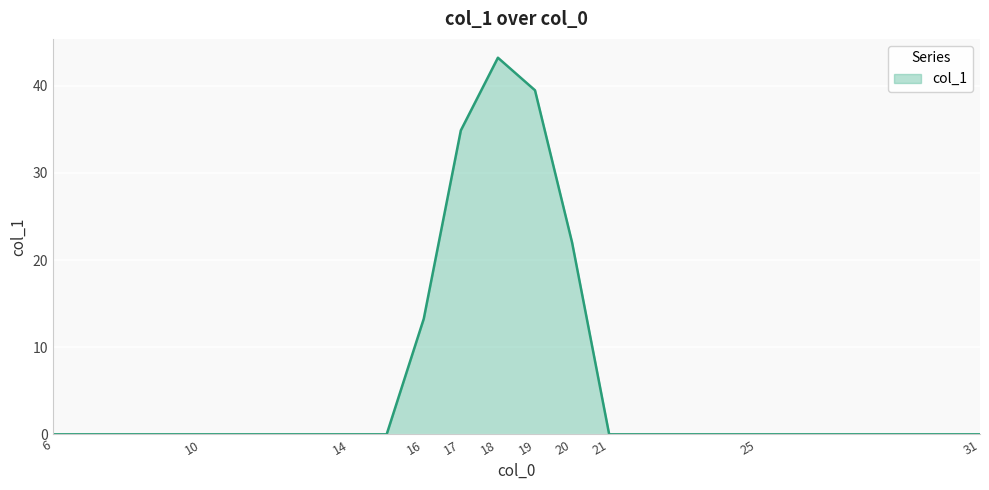

What is the greatest value displayed?

43.2